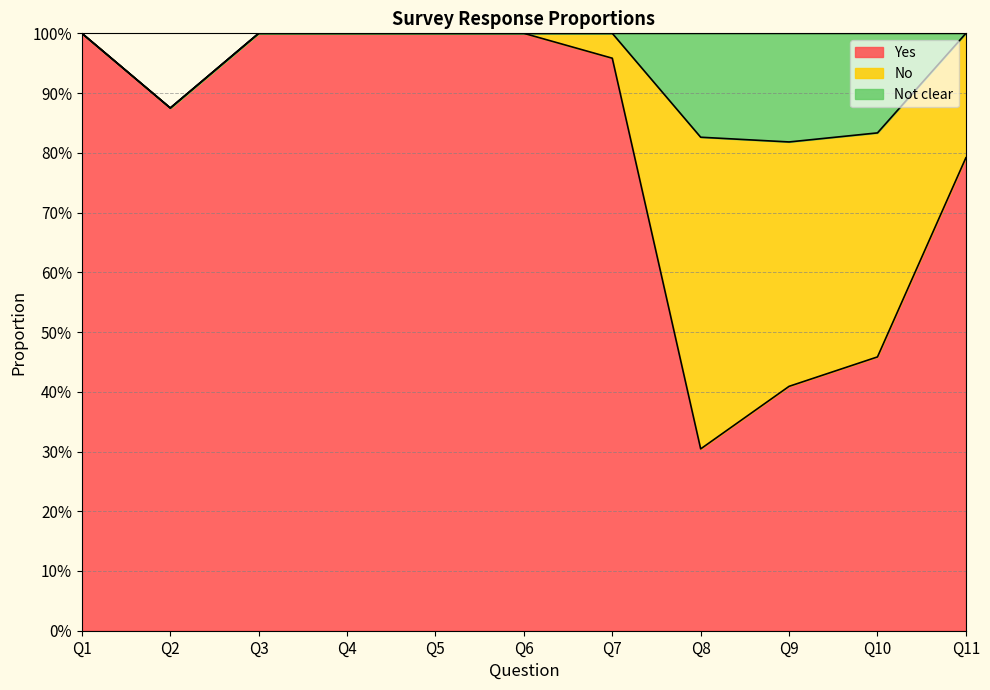

What is the sum of all Not clear values?

0.5